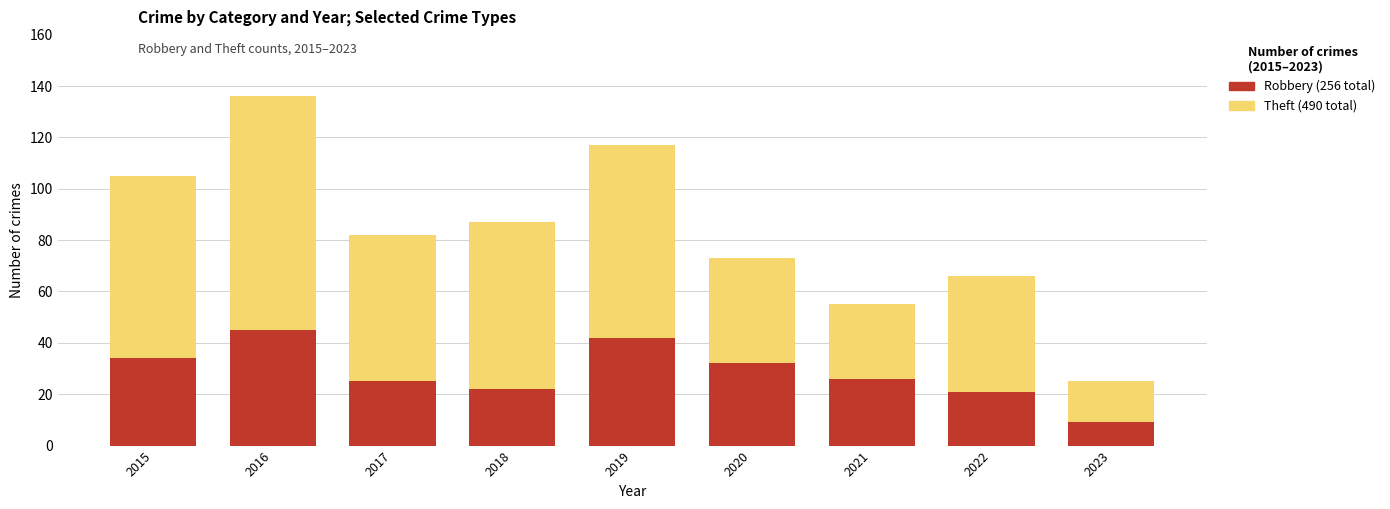

Does the chart contain any negative values?

No